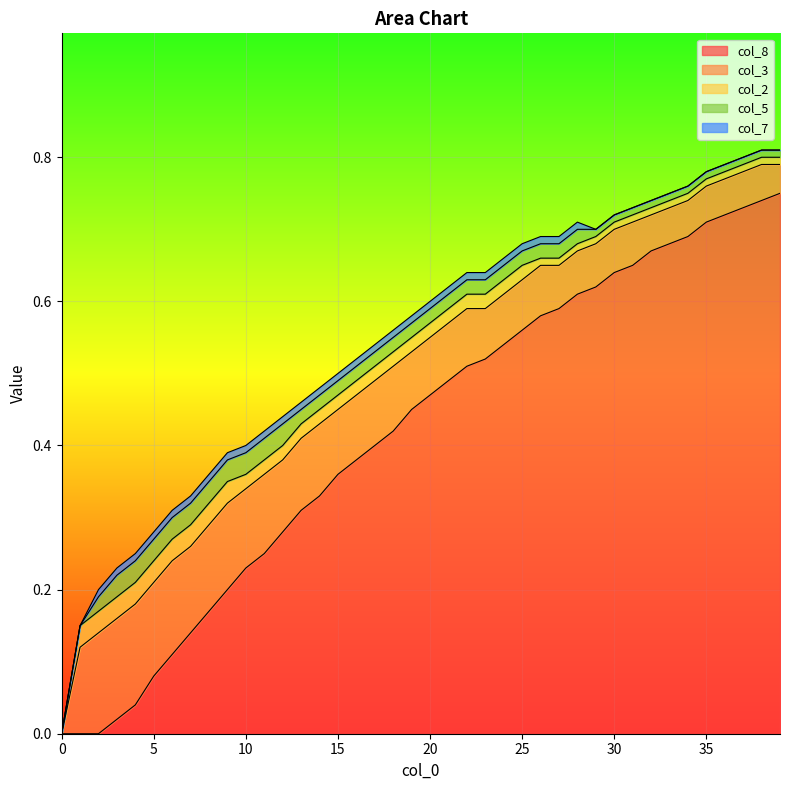

True or false: col_8 has a value of 0.1 at 5.

False